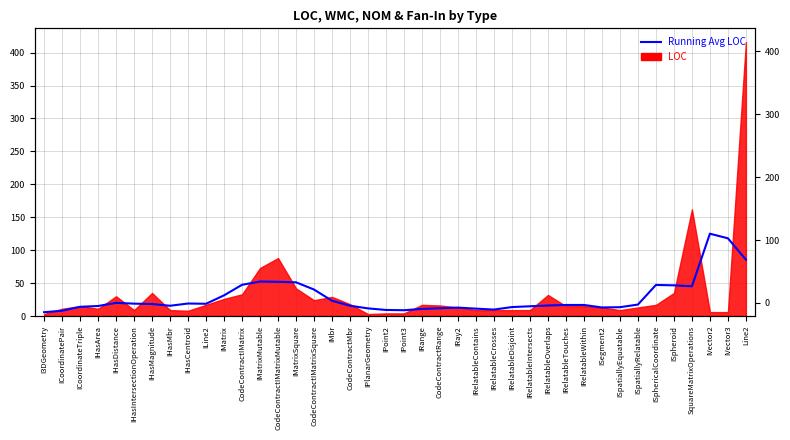

What is the sum of the values at ISpheroid and ILine2?

65.2